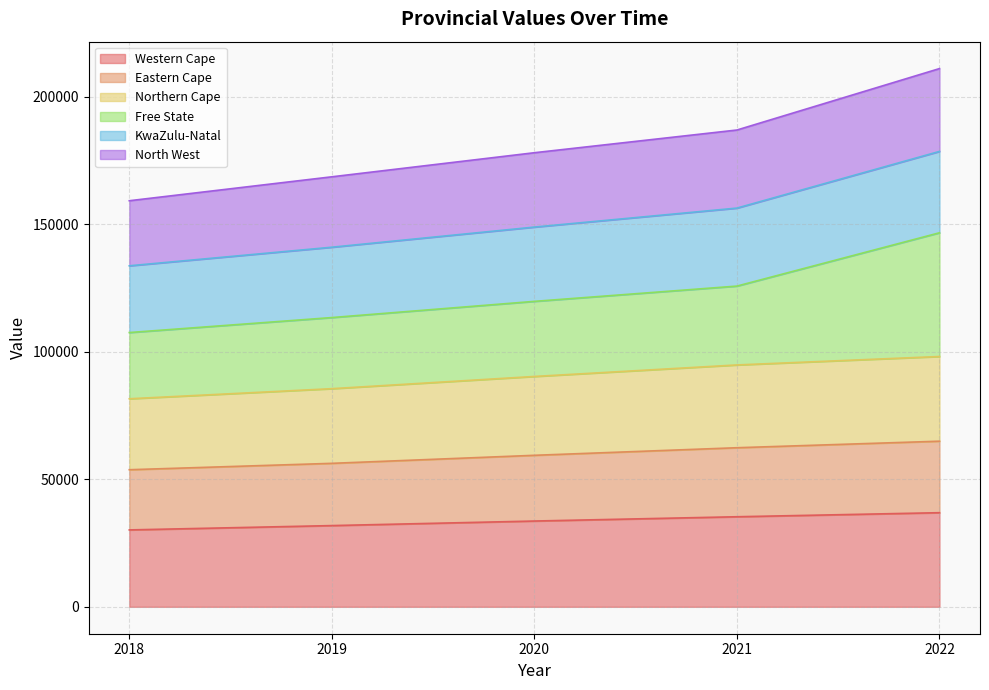

Where is Northern Cape nearest to the value 89899?

2020